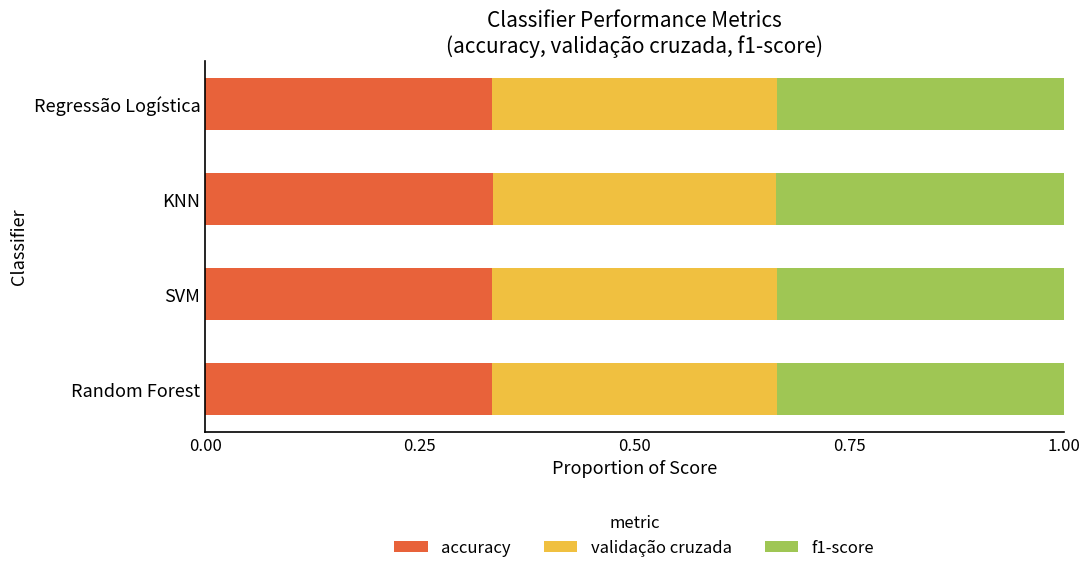

What is the total value across all series at SVM?

1.0